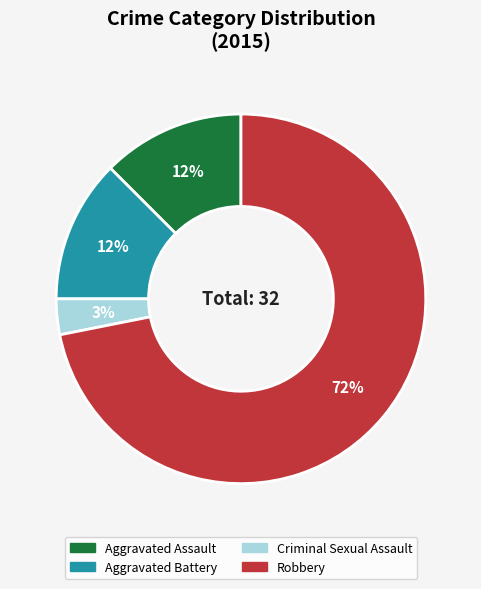

To the nearest percent, what is the average slice percentage?

25%